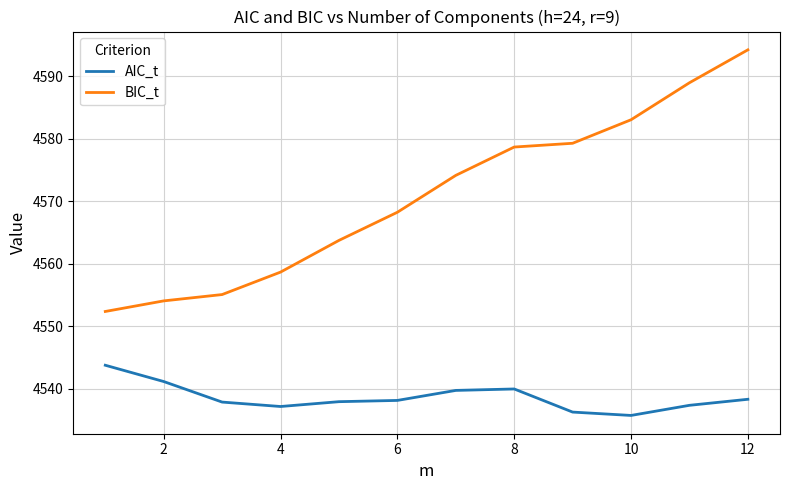

List the series in order of their overall mean, highest first.

BIC_t, AIC_t